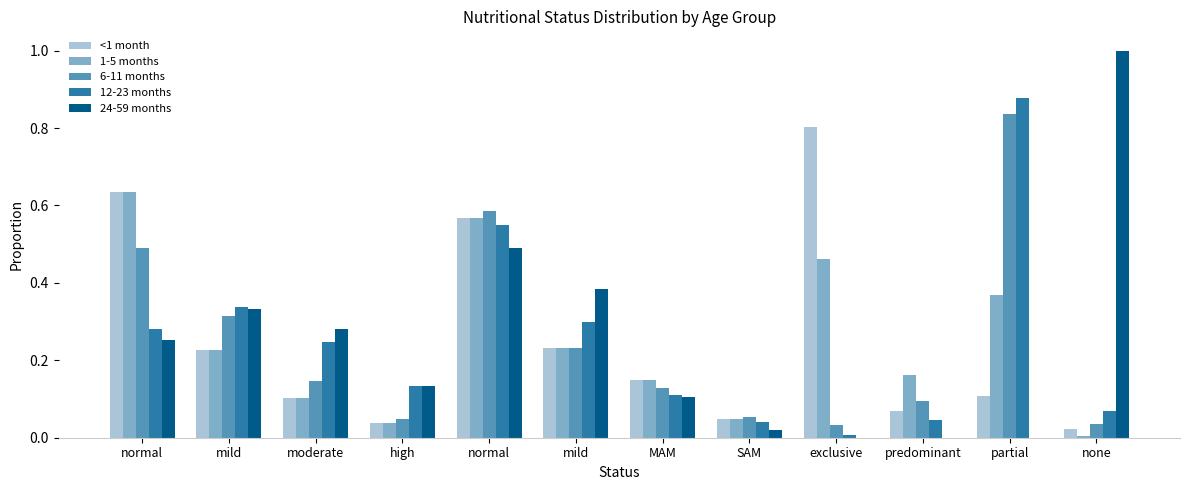

Reading left to right, transcribe all the data shown in this chart.

<1 month: normal=0.6	mild=0.2	moderate=0.1	high=0.0	normal=0.6	mild=0.2	MAM=0.1	SAM=0.0	exclusive=0.8	predominant=0.1	partial=0.1	none=0.0
1-5 months: normal=0.6	mild=0.2	moderate=0.1	high=0.0	normal=0.6	mild=0.2	MAM=0.1	SAM=0.0	exclusive=0.5	predominant=0.2	partial=0.4	none=0.0
6-11 months: normal=0.5	mild=0.3	moderate=0.1	high=0.0	normal=0.6	mild=0.2	MAM=0.1	SAM=0.1	exclusive=0.0	predominant=0.1	partial=0.8	none=0.0
12-23 months: normal=0.3	mild=0.3	moderate=0.2	high=0.1	normal=0.5	mild=0.3	MAM=0.1	SAM=0.0	exclusive=0.0	predominant=0.0	partial=0.9	none=0.1
24-59 months: normal=0.3	mild=0.3	moderate=0.3	high=0.1	normal=0.5	mild=0.4	MAM=0.1	SAM=0.0	exclusive=0.0	predominant=0.0	partial=0.0	none=1.0